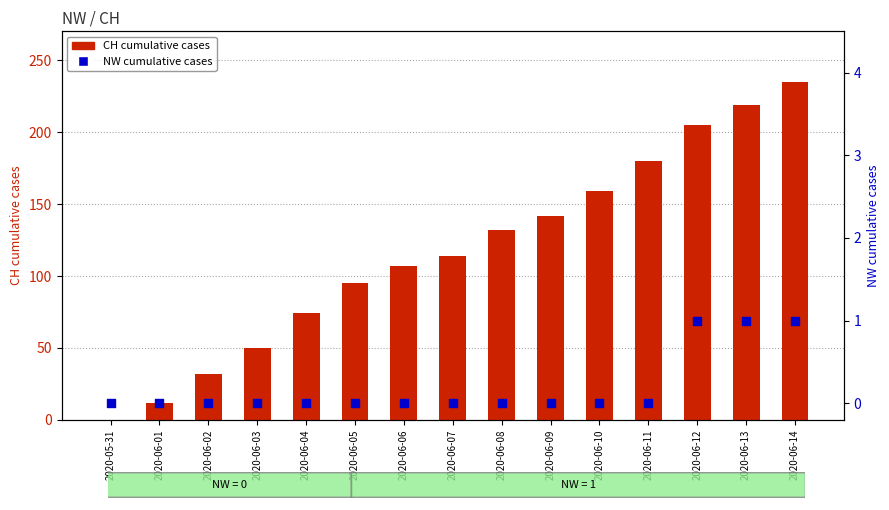

Which series has the widest spread of Y values?

CH (cumulative cases)